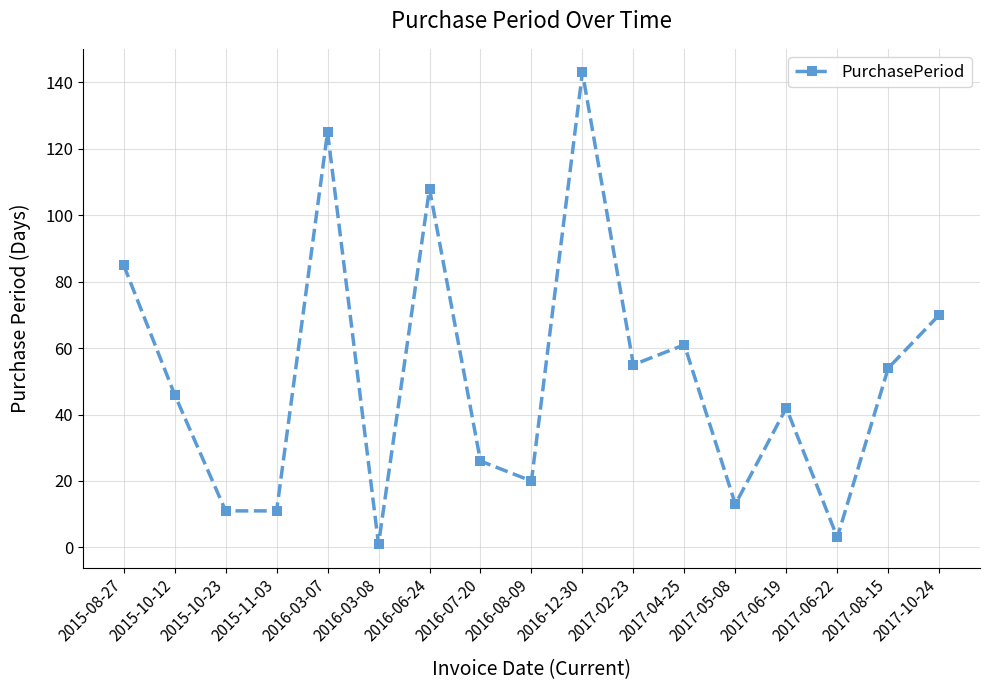

True or false: the data has more than 2 interior local peaks.

True